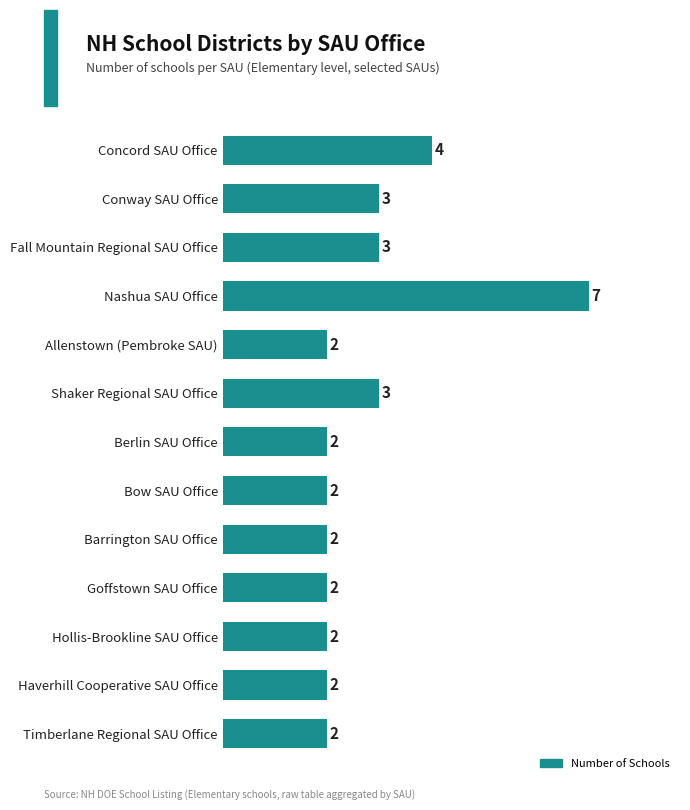

Reading bottom to top, what are all the values shown in this chart?

Timberlane Regional SAU Office=2	Haverhill Cooperative SAU Office=2	Hollis-Brookline SAU Office=2	Goffstown SAU Office=2	Barrington SAU Office=2	Bow SAU Office=2	Berlin SAU Office=2	Shaker Regional SAU Office=3	Allenstown (Pembroke SAU)=2	Nashua SAU Office=7	Fall Mountain Regional SAU Office=3	Conway SAU Office=3	Concord SAU Office=4